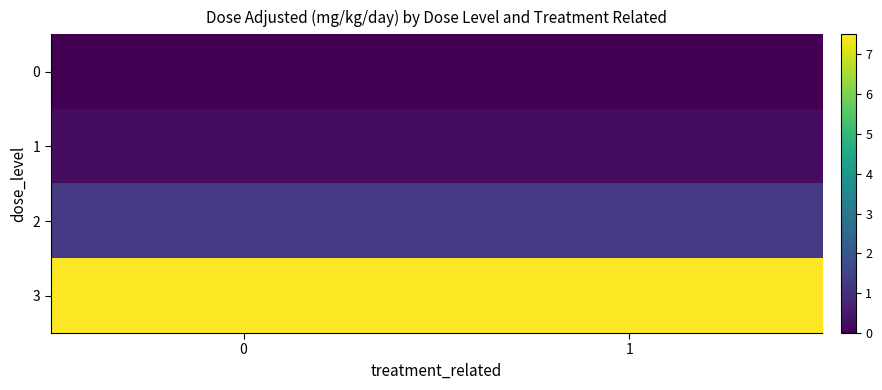

What is the spread (max minus min) of values at 1?

7.5